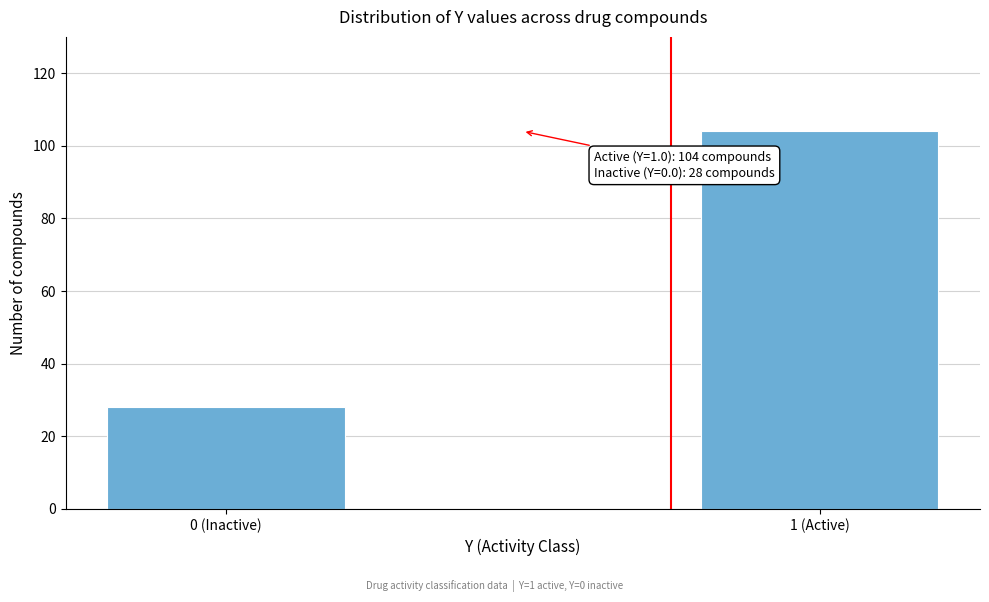

Reading left to right, what are all the values shown in this chart?

0 (Inactive)=28	1 (Active)=104